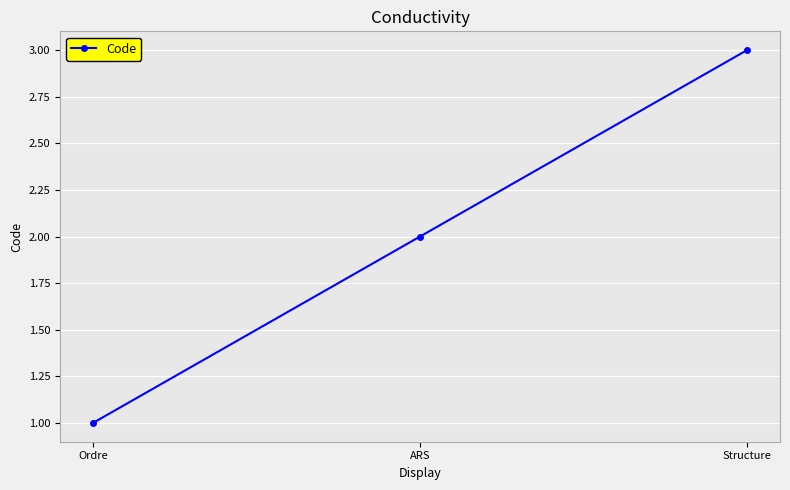

Reading left to right, transcribe all the data shown in this chart.

1	2	3